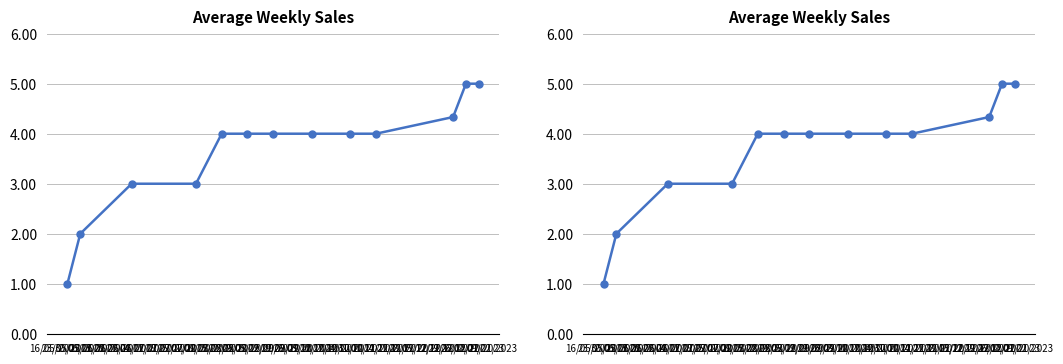

Reading left to right, extract all data points from this chart.

1.0	2.0	3.0	3.0	4.0	4.0	4.0	4.0	4.0	4.0	4.3	5.0	5.0